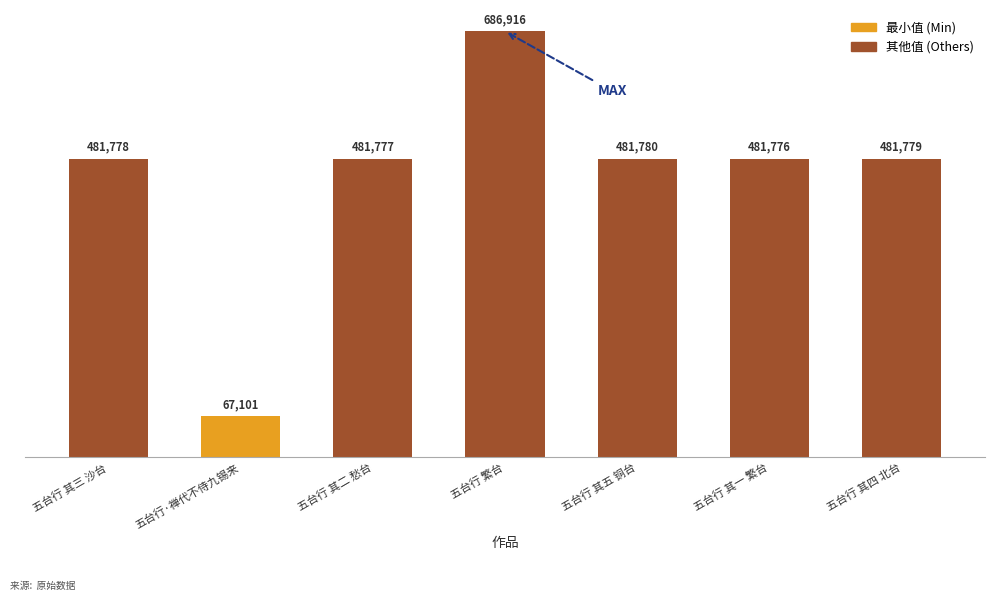

What is the minimum value shown in the chart?

67101